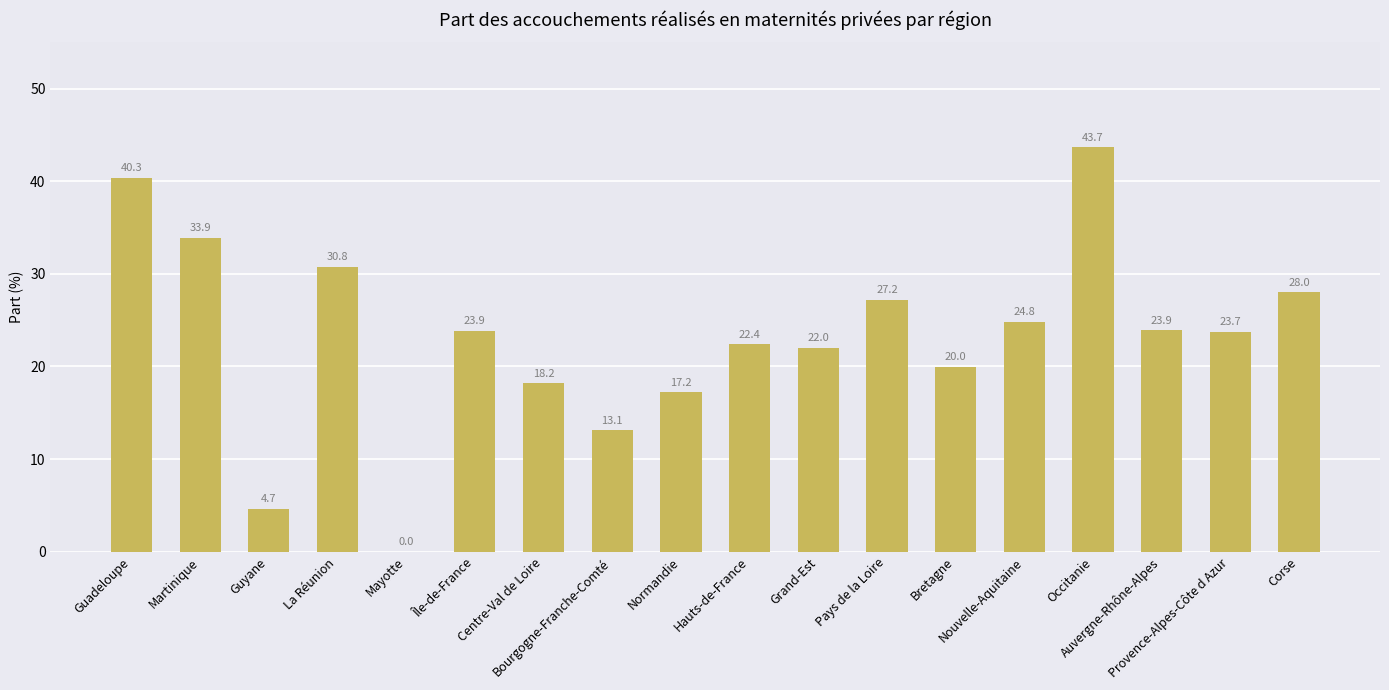

What is the maximum value shown in the chart?

43.7